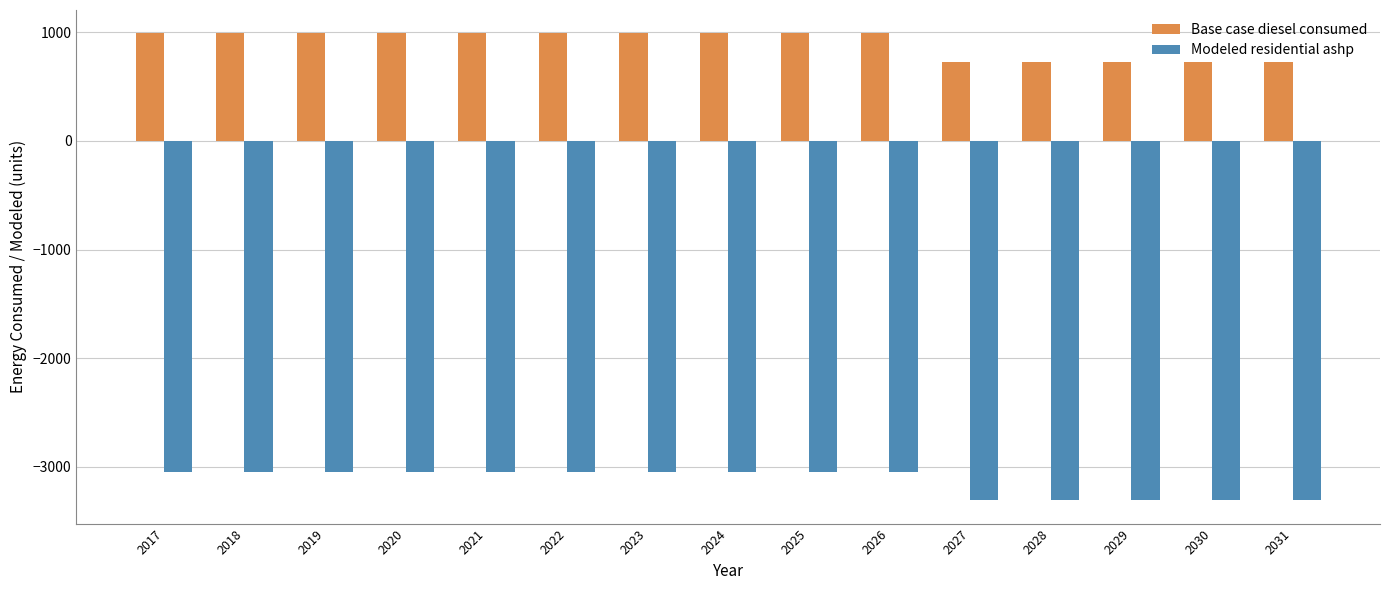

Rank the series by their maximum value, from lowest to highest.

Modeled residential ashp, Base case diesel consumed